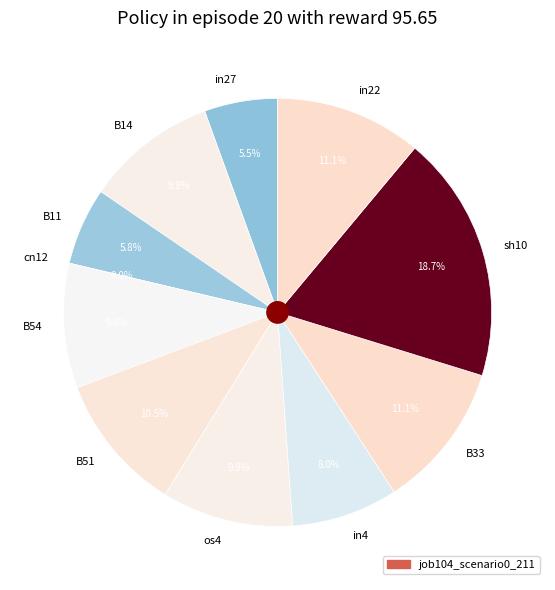

Is there any slice that represents more than half of the pie?

No